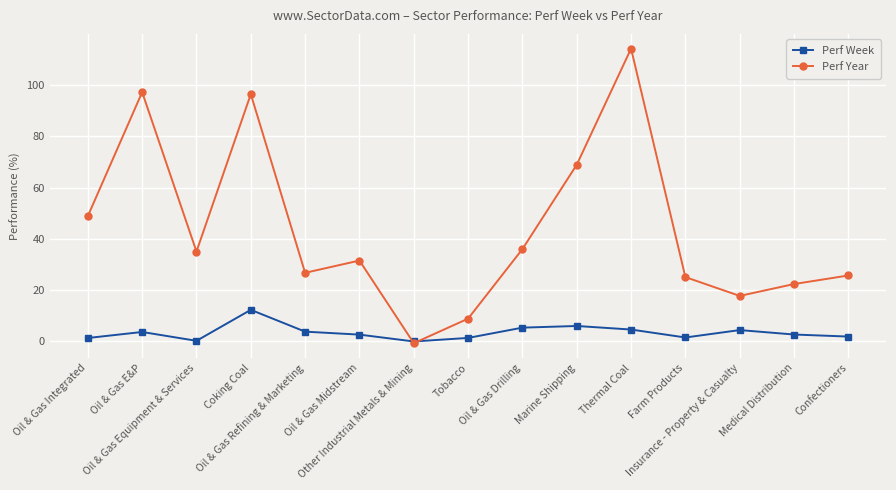

How many lines are shown in the chart?

2